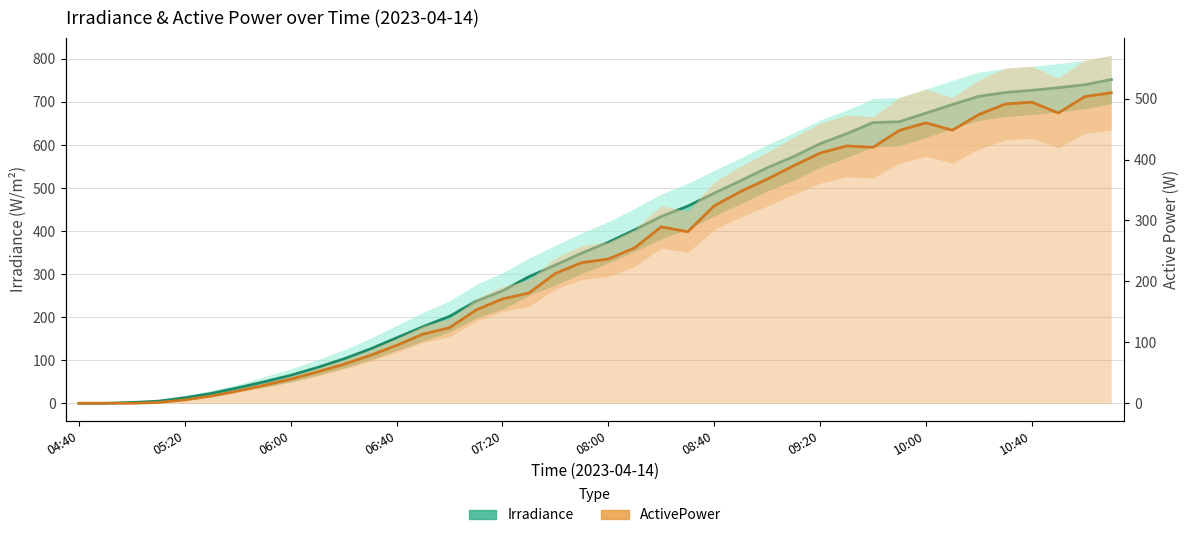

Is it true that Irradiance equals 519.7 at 19?

False